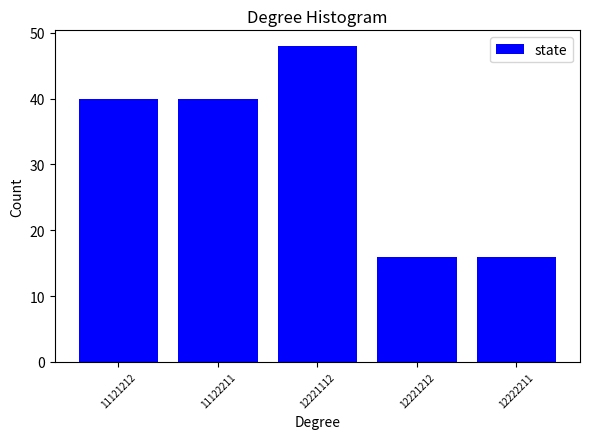

Reading right to left, transcribe all the data shown in this chart.

12222211=16	12221212=16	12221112=48	11122211=40	11121212=40